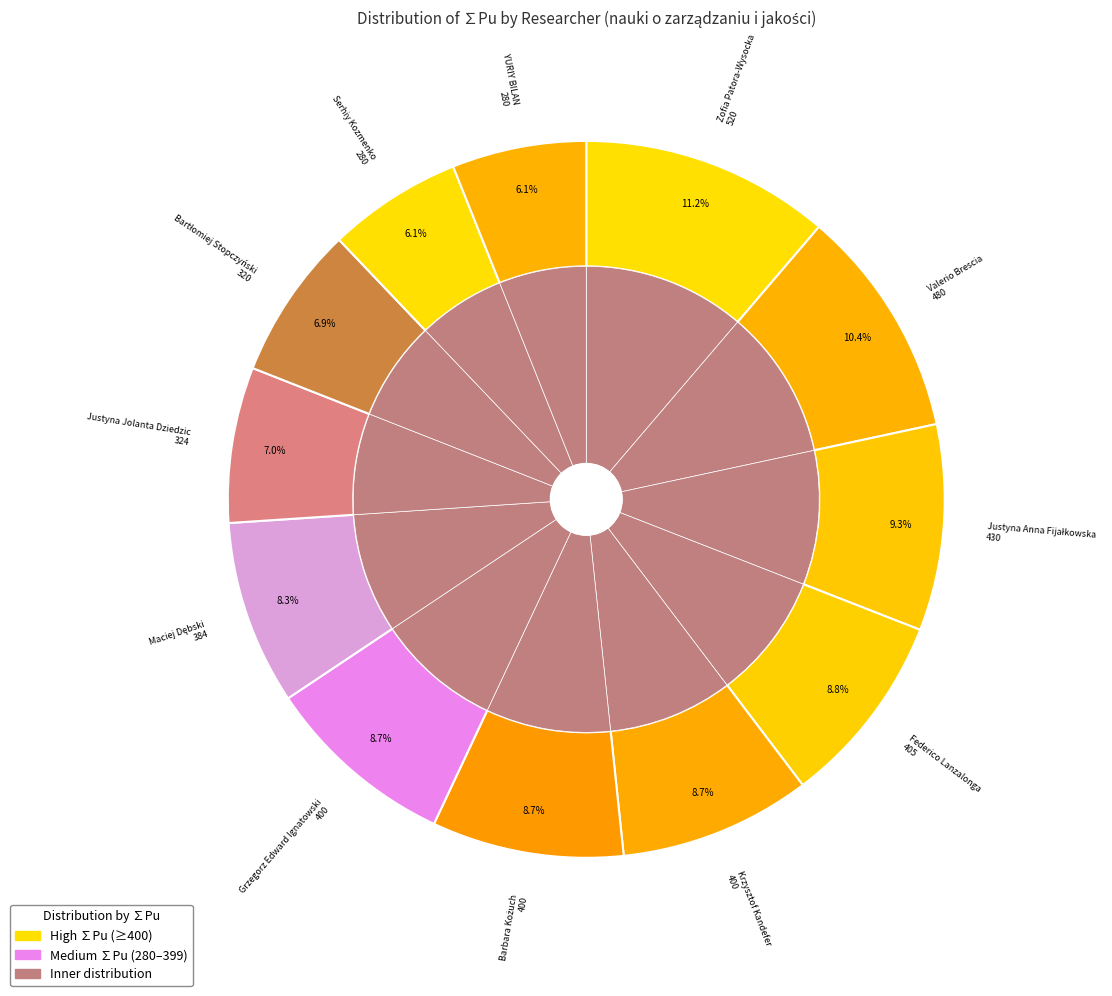

Approximately how many times larger is the value at Krzysztof Kandefer compared to Zofia Patora-Wysocka?

0.8